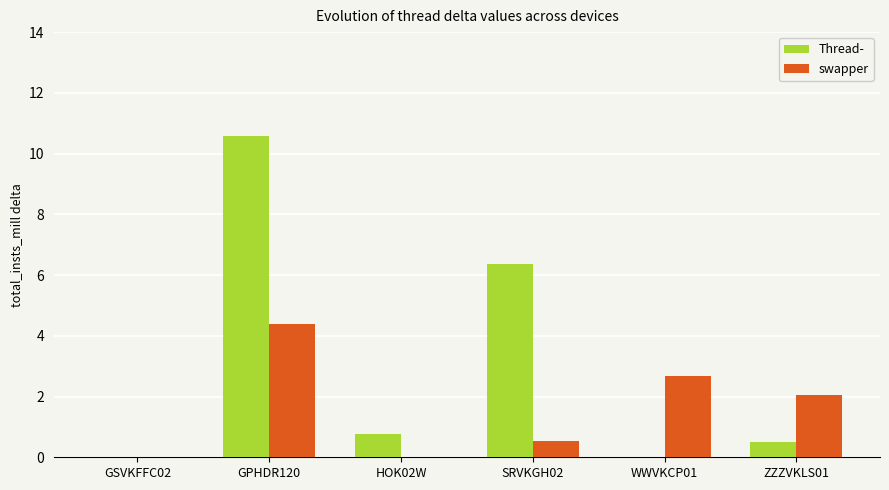

What is the sum of the swapper values at WWVKCP01 and SRVKGH02?

3.2